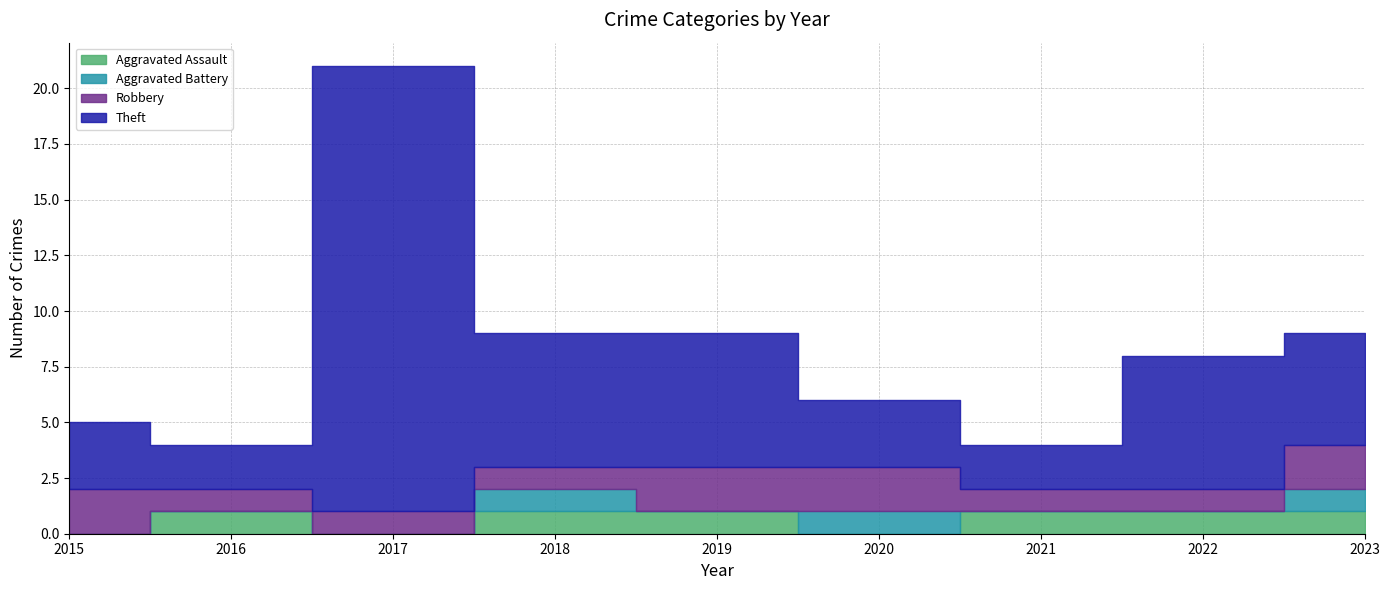

Is the value of Theft at 2016 greater than the value of Aggravated Battery at 2019?

Yes